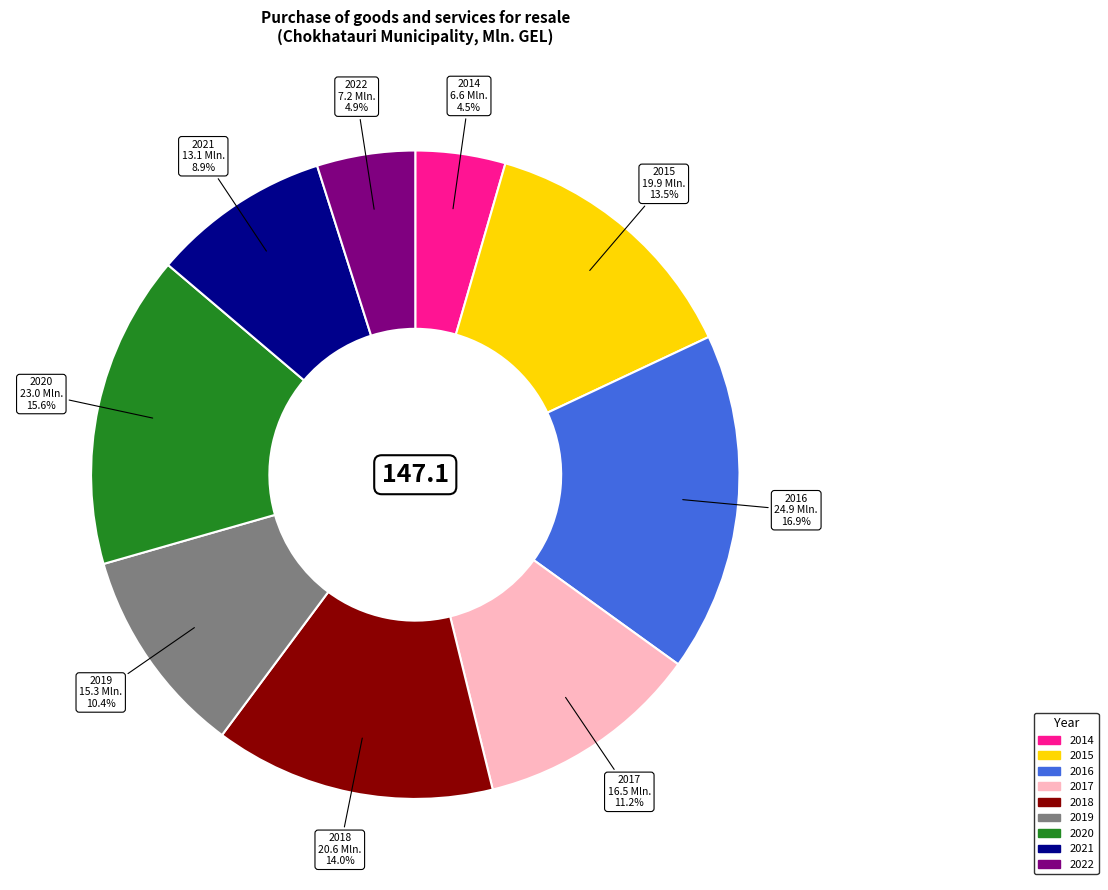

To the nearest percent, what percentage of the pie is 2016?

17%